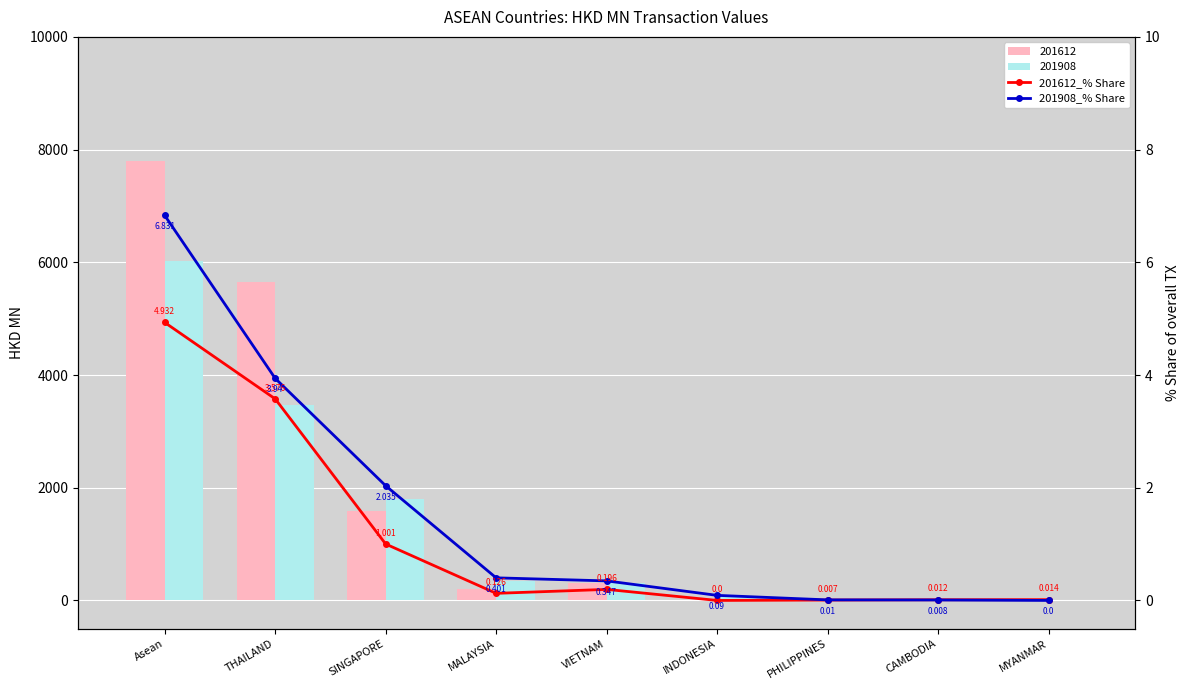

How many data points does each series have?

9